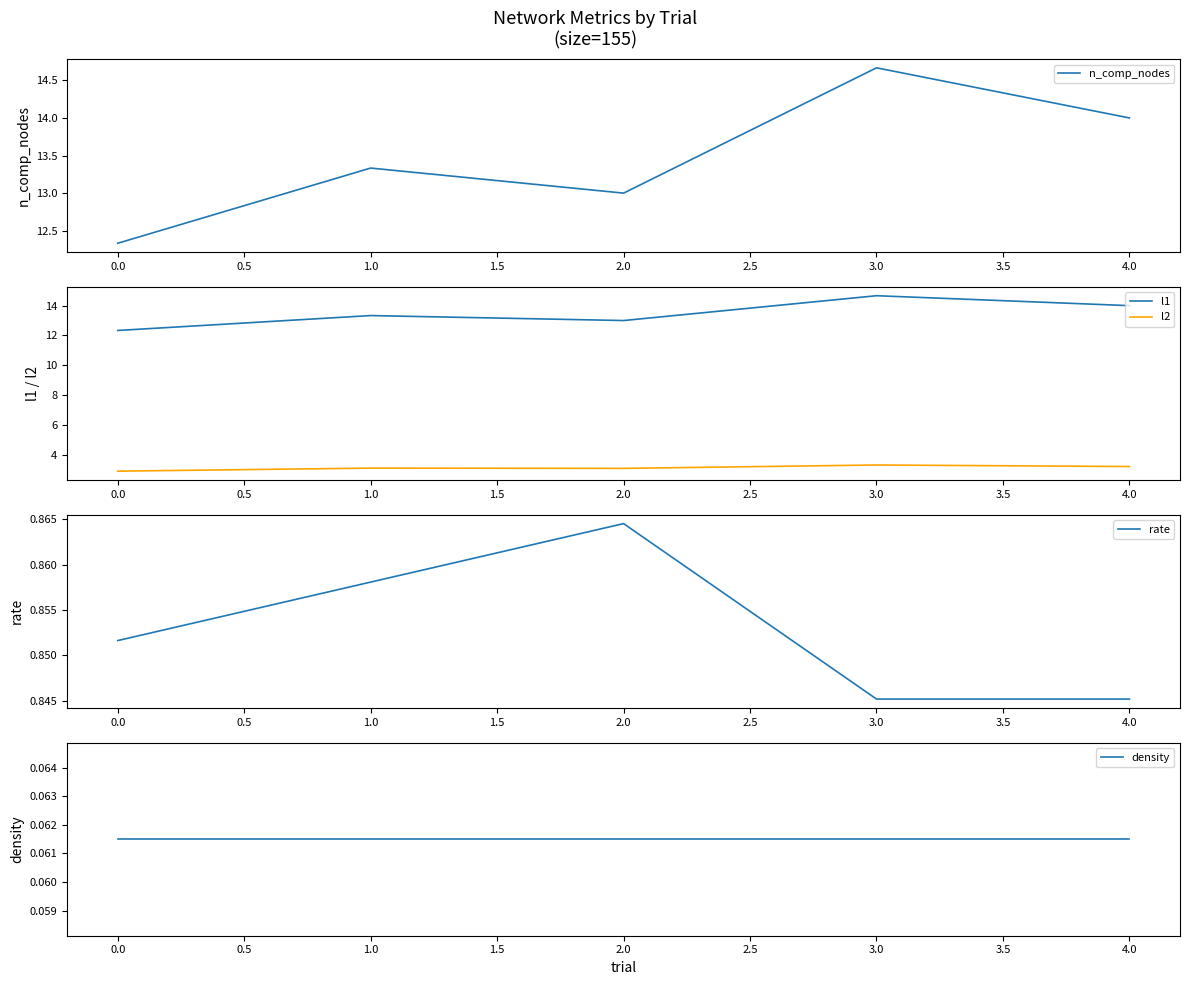

True or false: density and l1 cross at least once.

False